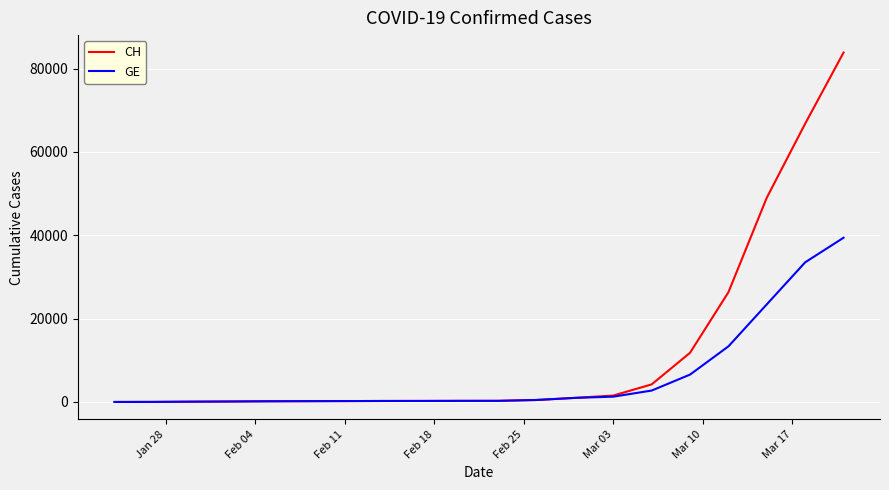

What are all the series names shown in the legend?

CH, GE